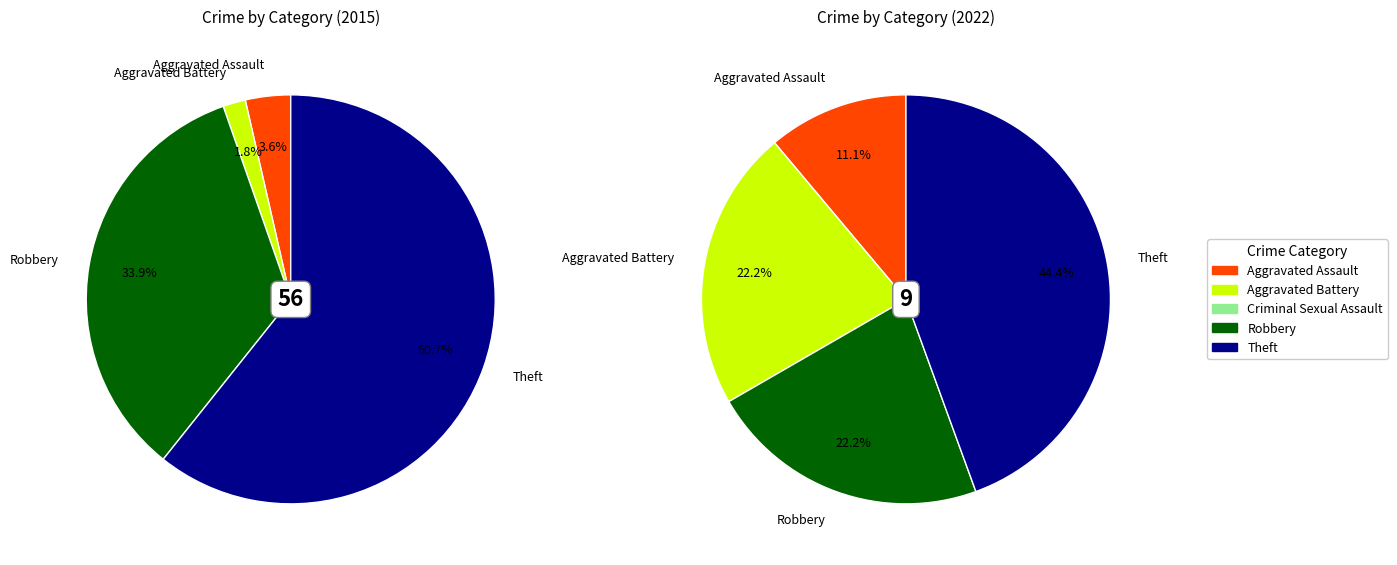

What is the total percentage of Aggravated Battery and Theft?

62.5%